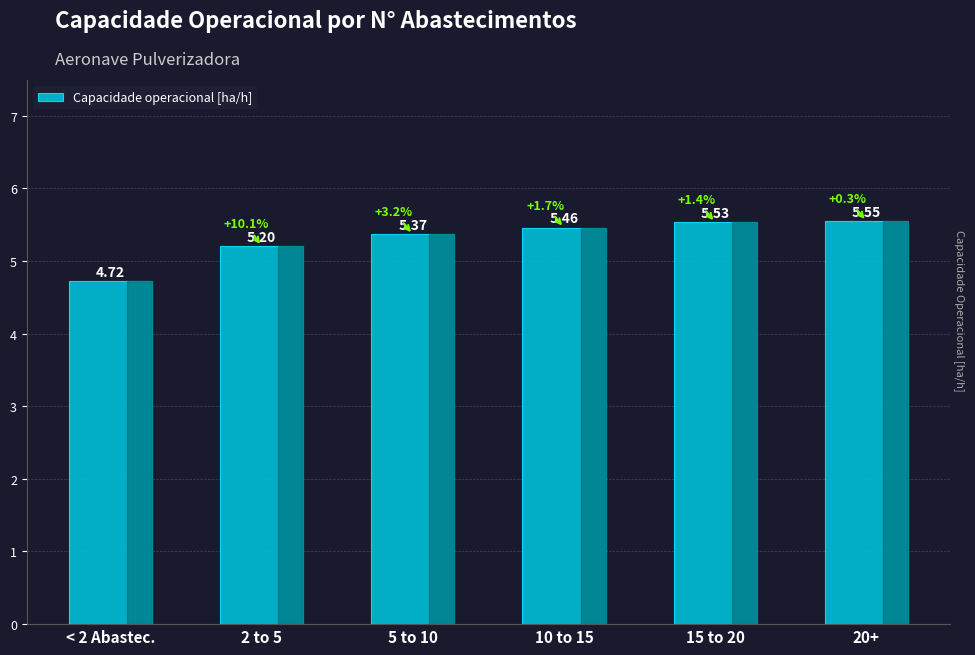

What is the change in value from 2 to 5 to 5 to 10?

+0.2